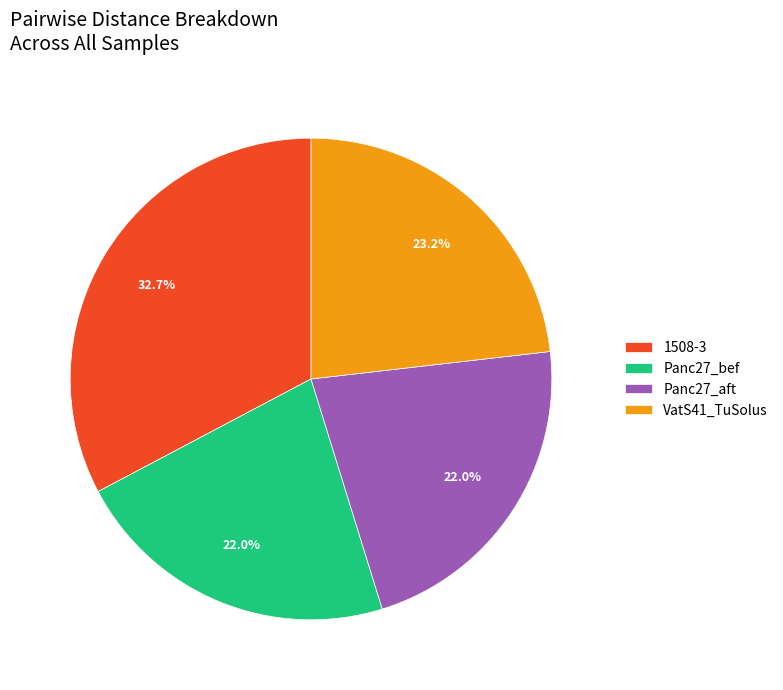

The Panc27_bef slice represents 22% of the pie. True or false?

True